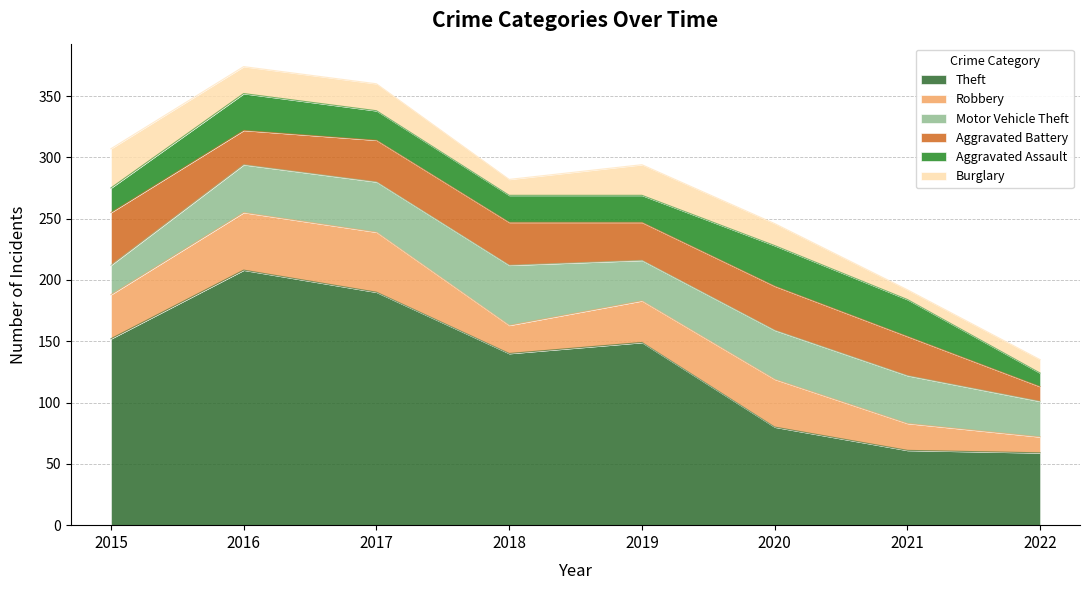

What value does the Aggravated Battery series have at 2021?

32